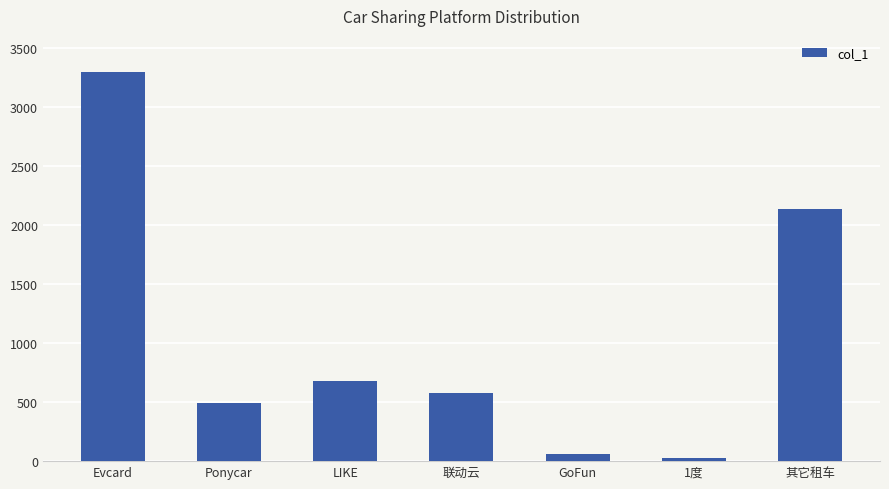

How many values are below 581?

3